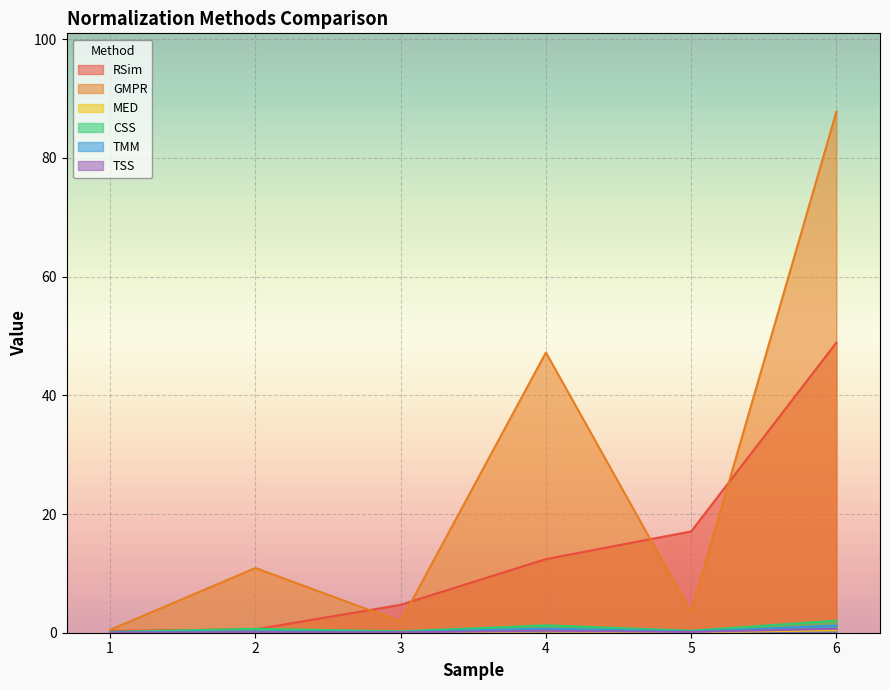

Reading left to right, what are all the values shown in this chart?

RSim: 1=0.3	2=0.6	3=4.7	4=12.4	5=17.1	6=48.9
GMPR: 1=0.5	2=10.9	3=1.9	4=47.2	5=3.5	6=87.8
MED: 1=0.0	2=0.1	3=0.0	4=0.2	5=0.1	6=0.4
CSS: 1=0.1	2=0.7	3=0.2	4=1.2	5=0.3	6=2.0
TMM: 1=0.0	2=0.2	3=0.1	4=0.7	5=0.2	6=1.2
TSS: 1=0.0	2=0.1	3=0.1	4=0.3	5=0.1	6=0.7